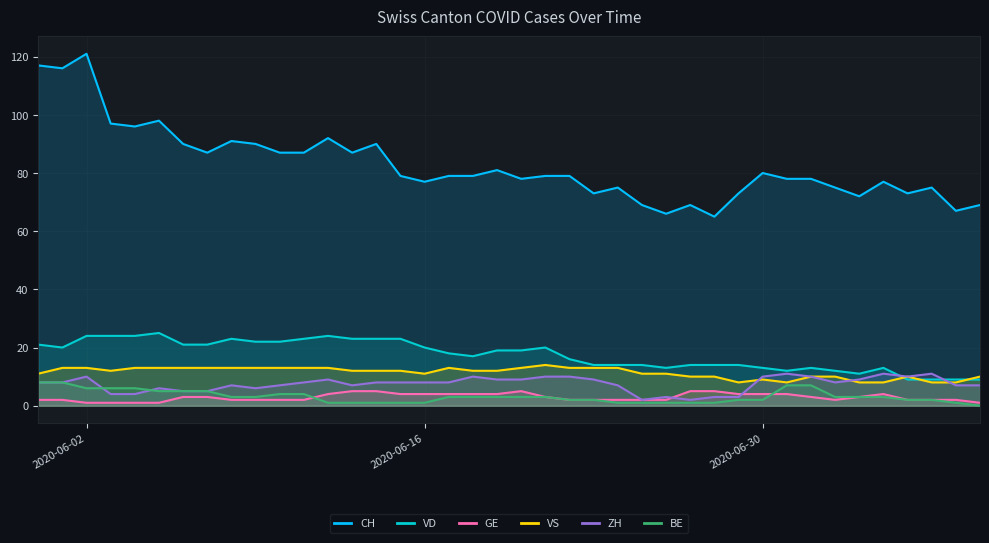

Rank the series by their maximum value, from highest to lowest.

CH, VD, VS, ZH, BE, GE